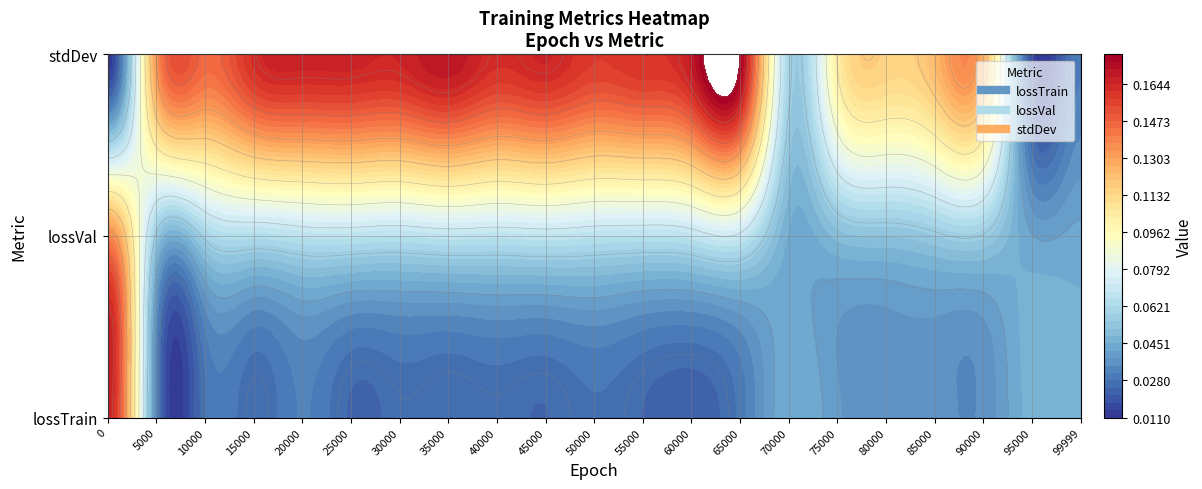

Read the lossVal value at 10.

0.1